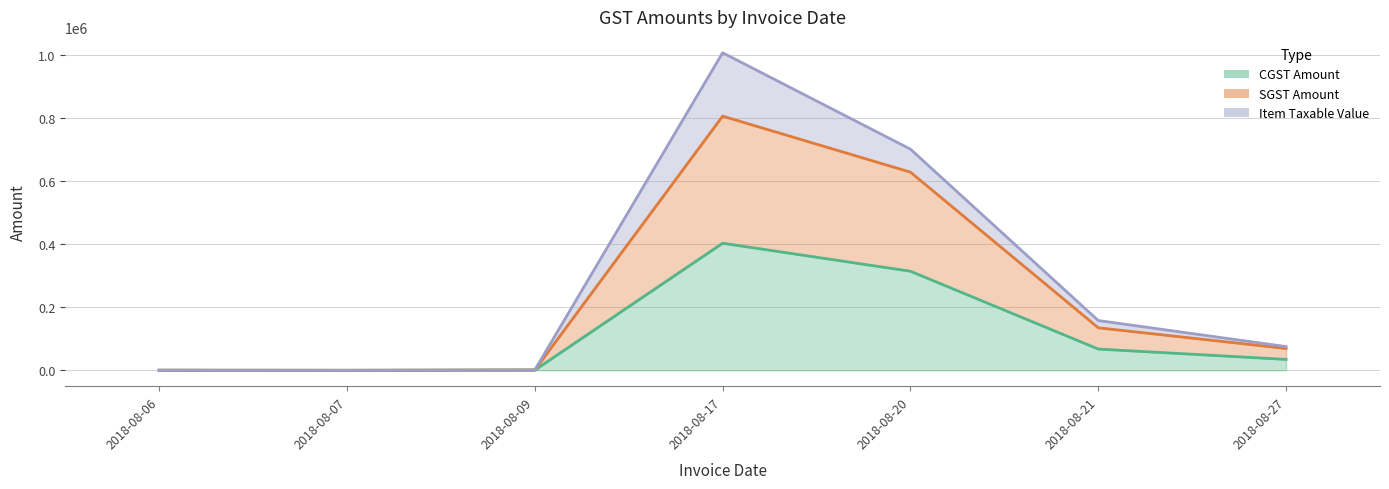

Which series has the largest total across all categories?

SGST Amount